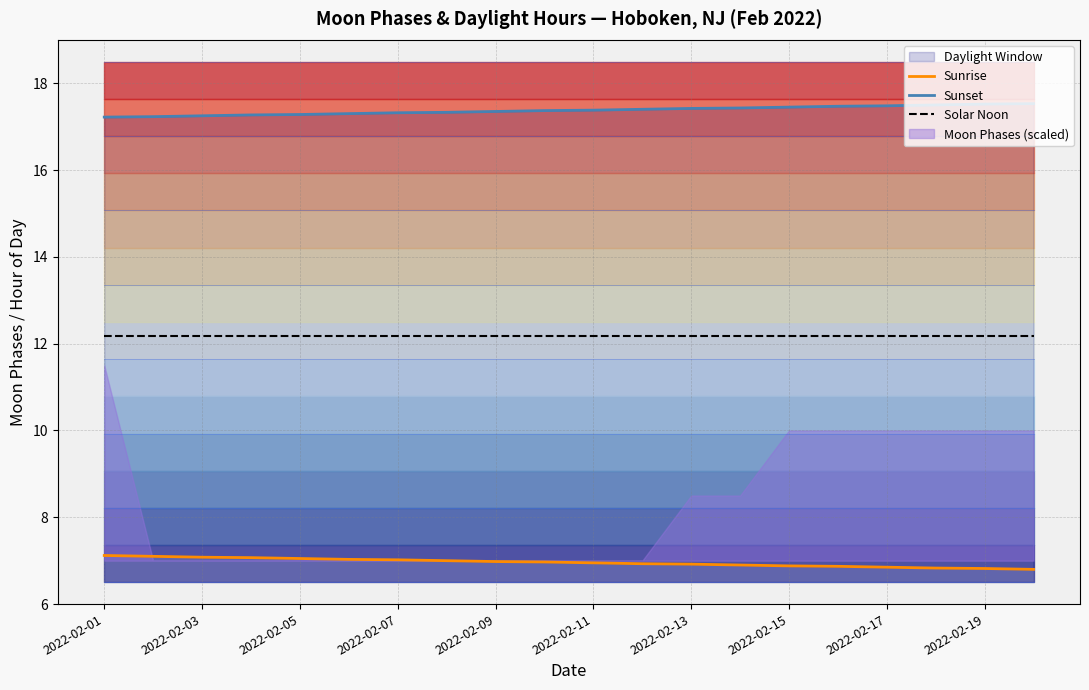

Reading right to left, extract all data points from this chart.

Sunrise: 6.8	6.8	6.8	6.8	6.9	6.9	6.9	6.9	6.9	7.0	7.0	7.0	7.0	7.0	7.0	7.0	7.1	7.1	7.1	7.1
Sunset: 17.5	17.5	17.5	17.5	17.5	17.4	17.4	17.4	17.4	17.4	17.4	17.4	17.3	17.3	17.3	17.3	17.3	17.2	17.2	17.2
Solar Noon: 12.2	12.2	12.2	12.2	12.2	12.2	12.2	12.2	12.2	12.2	12.2	12.2	12.2	12.2	12.2	12.2	12.2	12.2	12.2	12.2